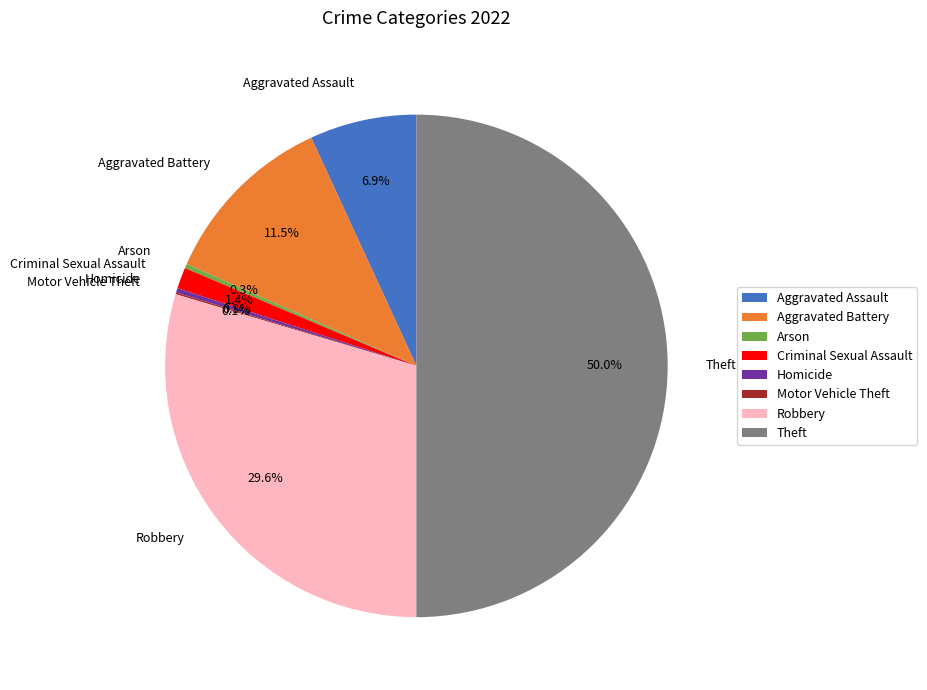

The Homicide slice represents 0% of the pie. True or false?

True